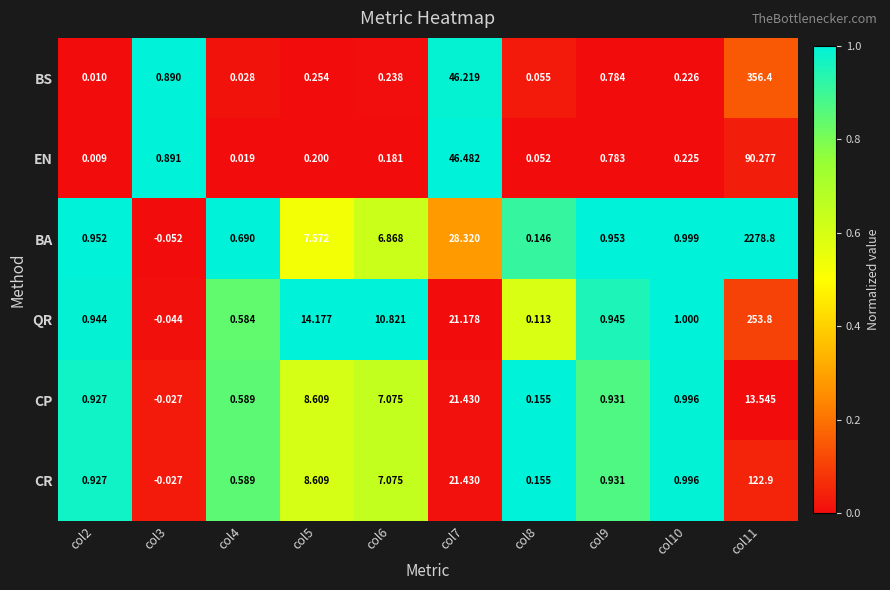

What is the spread (max minus min) of values at col7?

25.3